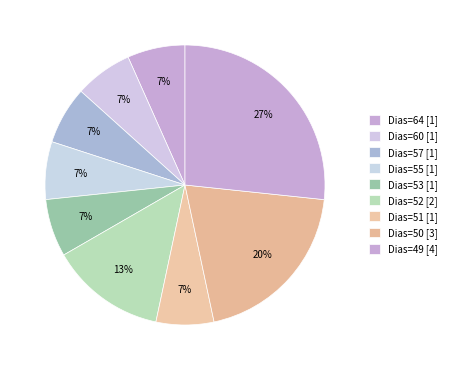

How many slices are in this pie chart?

9